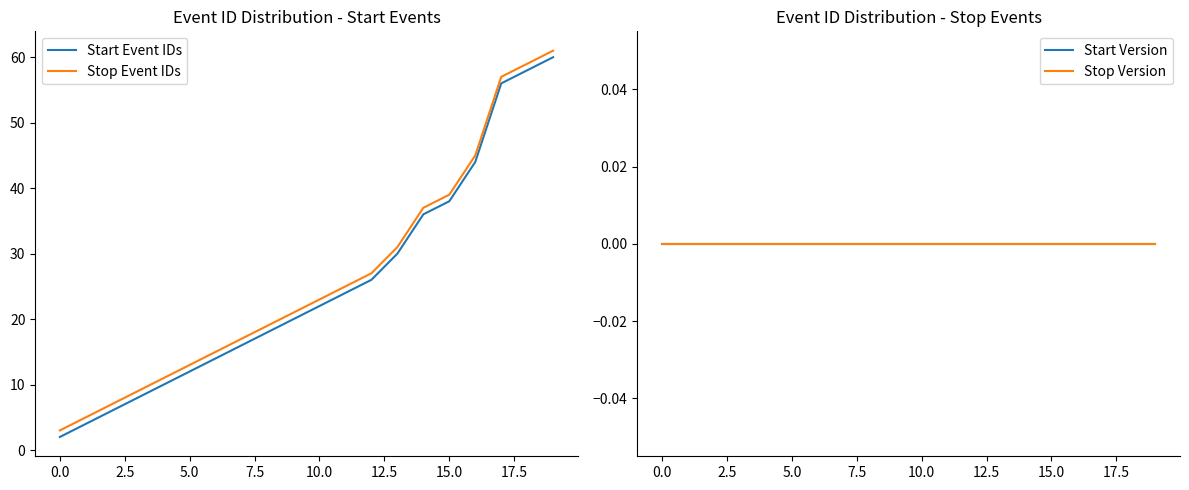

True or false: Stop Event IDs and Start Event IDs cross at least once.

False